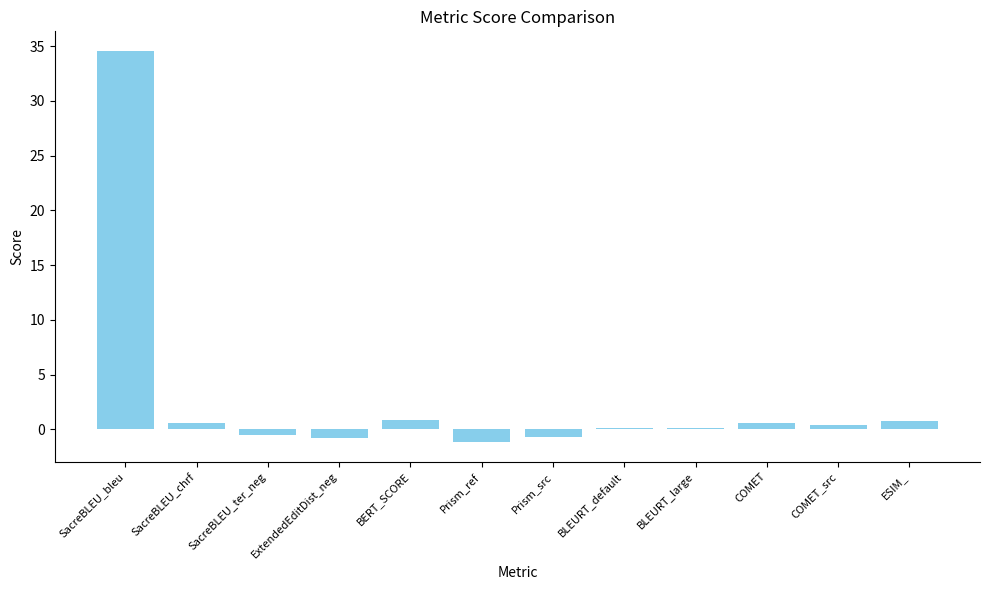

What is the maximum value shown in the chart?

34.6